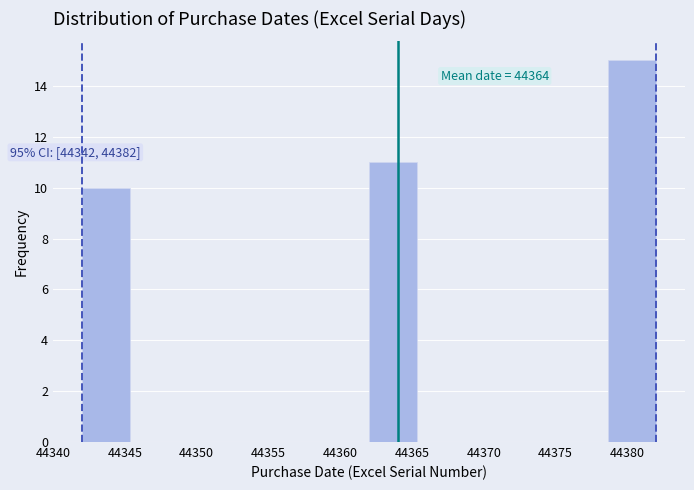

Over which range of the x-axis is the bar tallest?

44378.5 to 44382.0